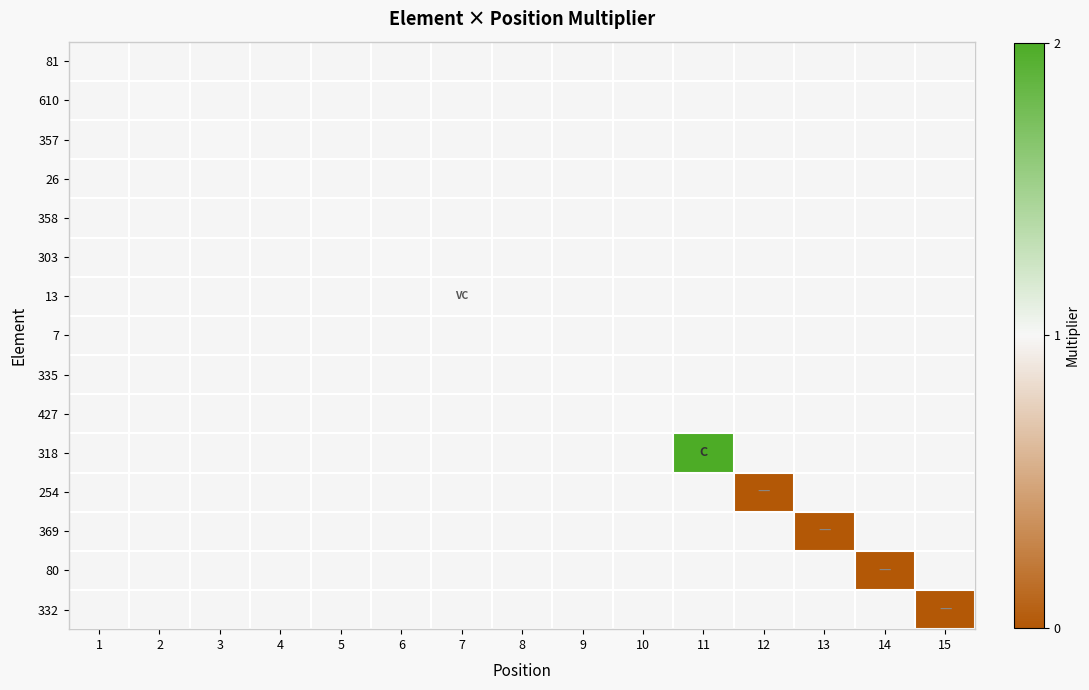

Rank the series at 8 from lowest to highest value.

81, 610, 357, 26, 358, 303, 13, 7, 335, 427, 318, 254, 369, 80, 332